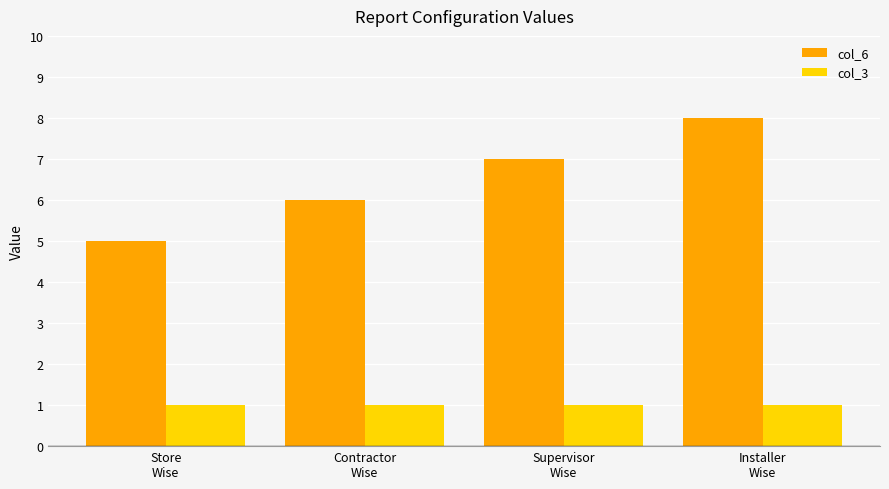

Reading right to left, what are all the values shown in this chart?

col_6: 8	7	6	5
col_3: 1	1	1	1